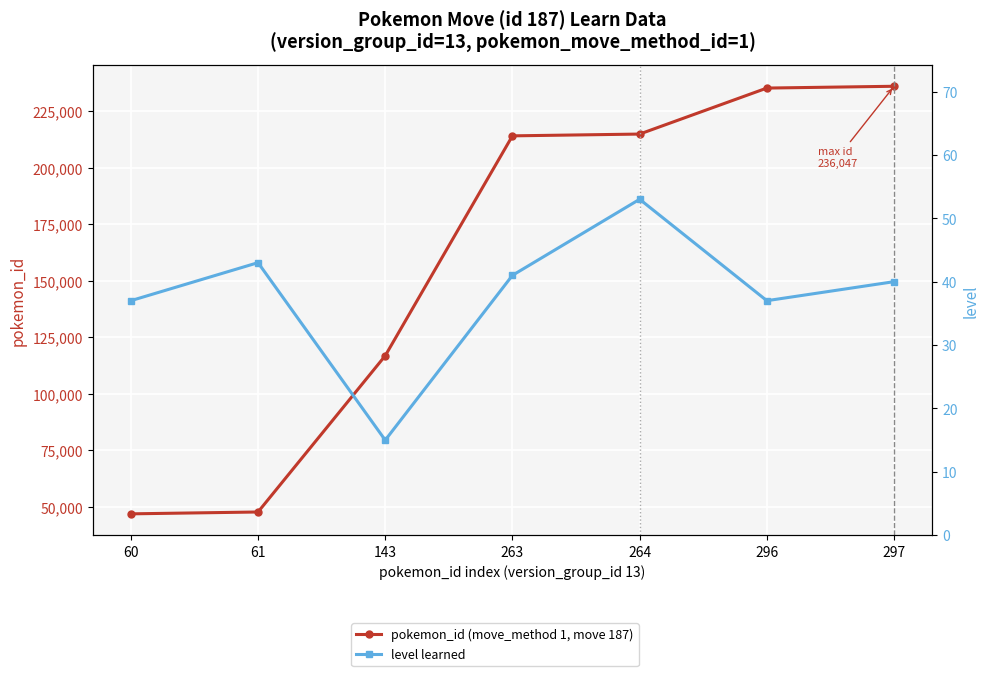

What is the greatest value displayed?

236047